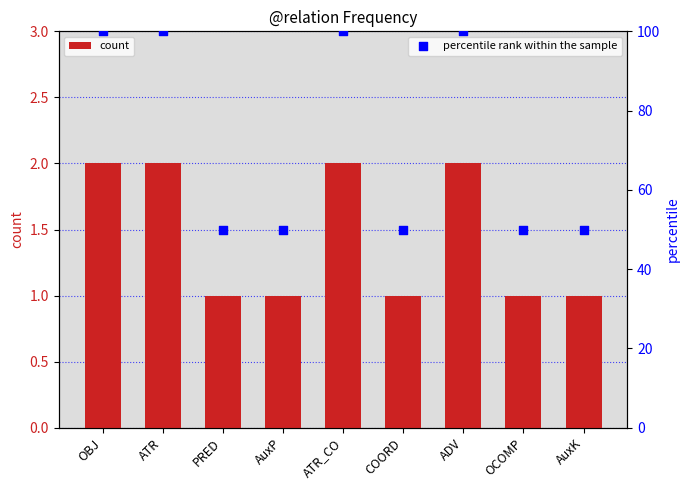

At how many categories does at least one series exceed 1?

9